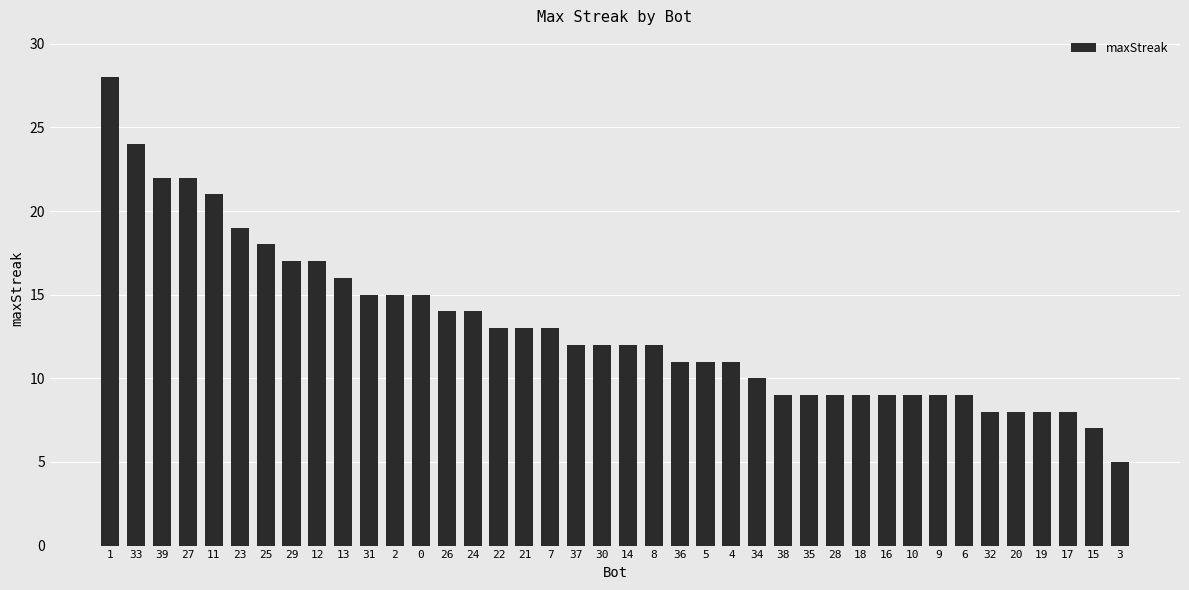

The value at 33 is 38. True or false?

False